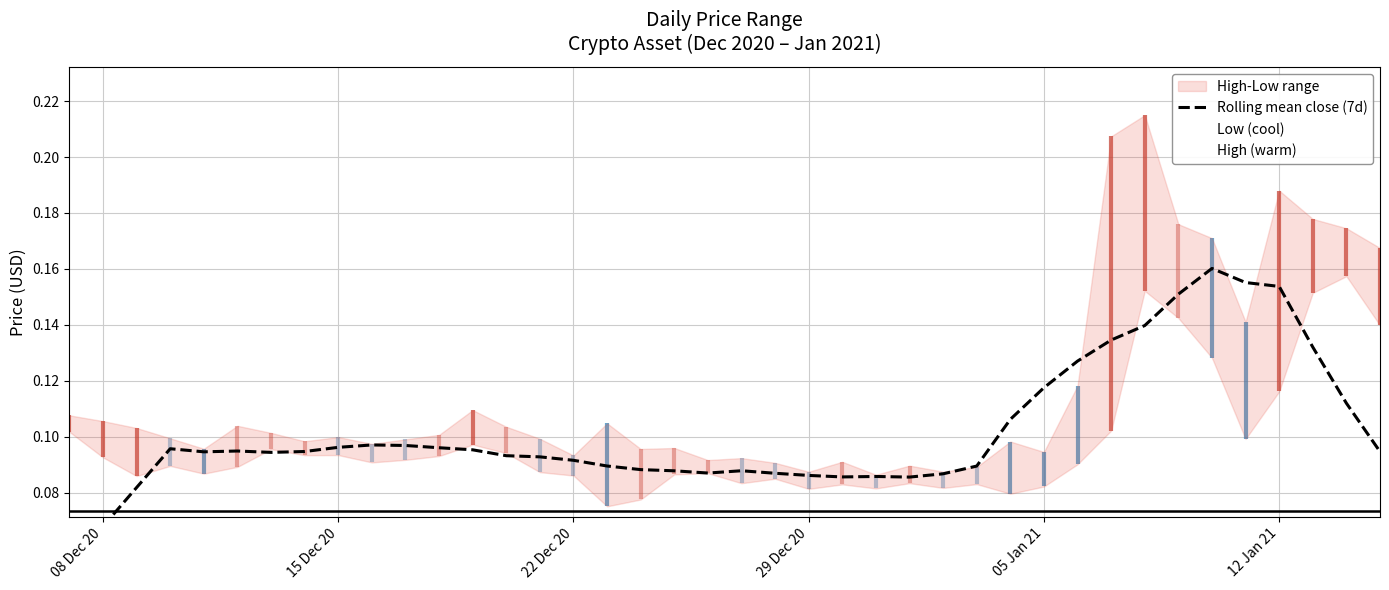

What position from the left is 08 Dec 20?

2